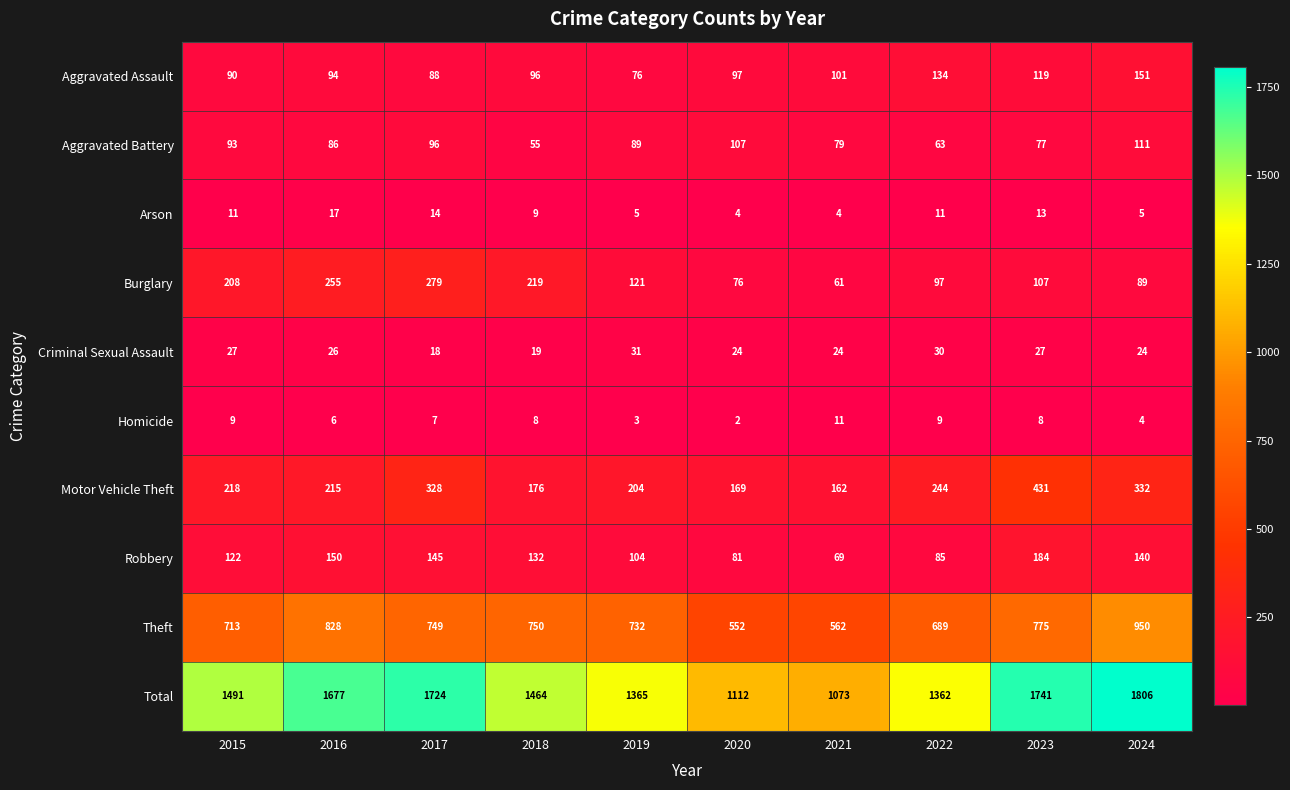

Which series has the largest range (max minus min)?

Total